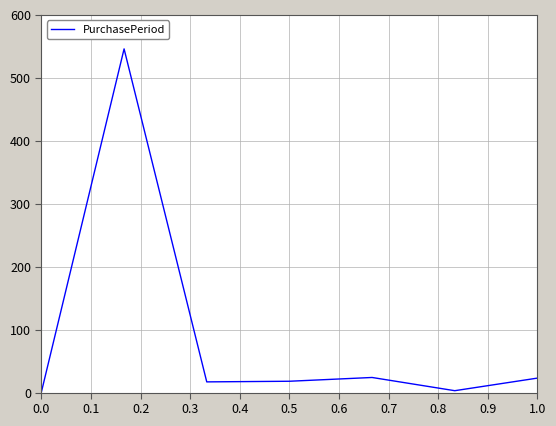

What is the difference between the second highest and minimum values?

23